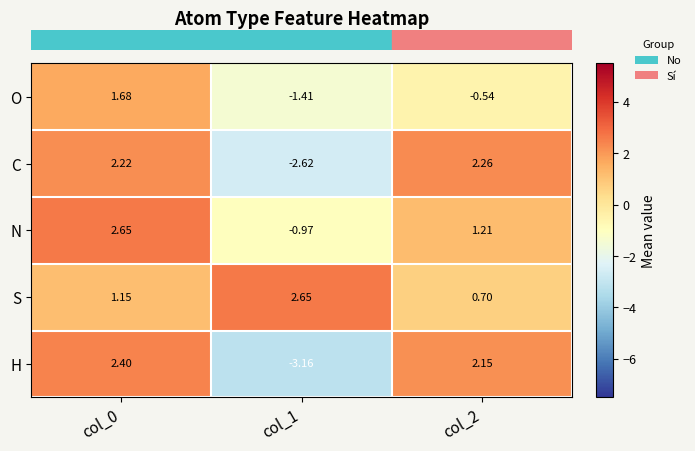

At col_2, list the series in order from smallest to largest.

O, S, N, H, C